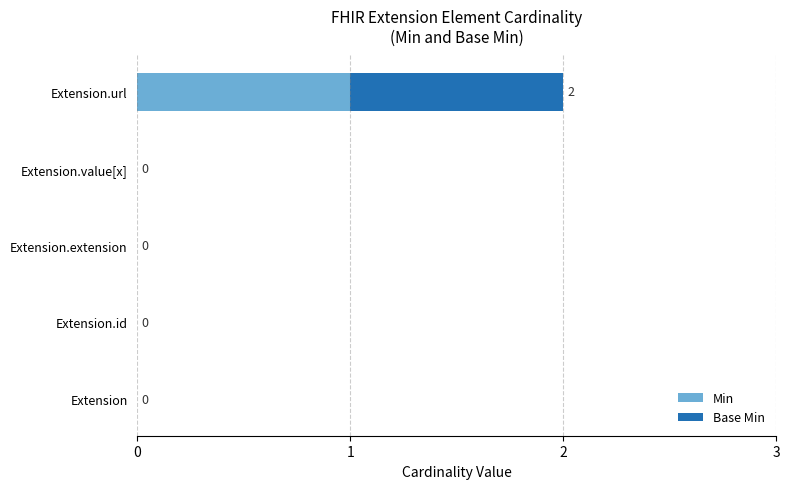

How many categories are shown in the chart?

5